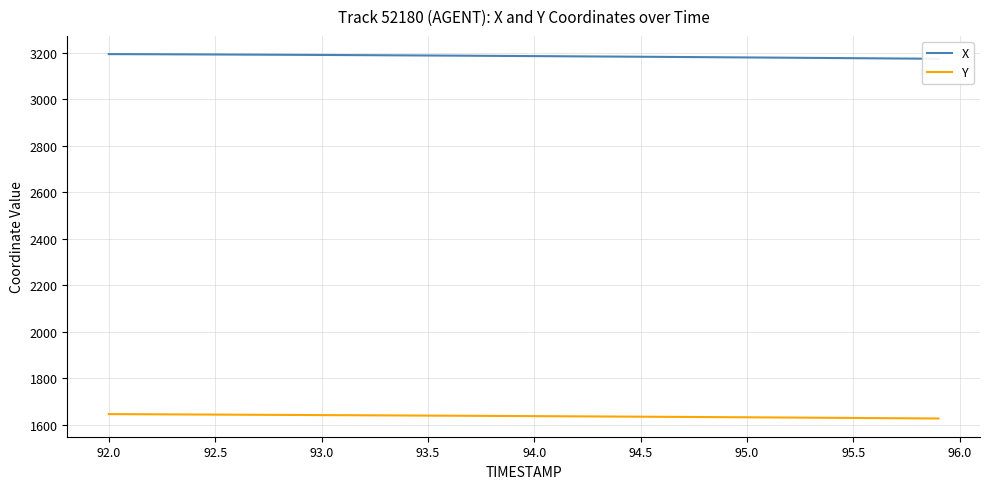

How many lines are shown in the chart?

2